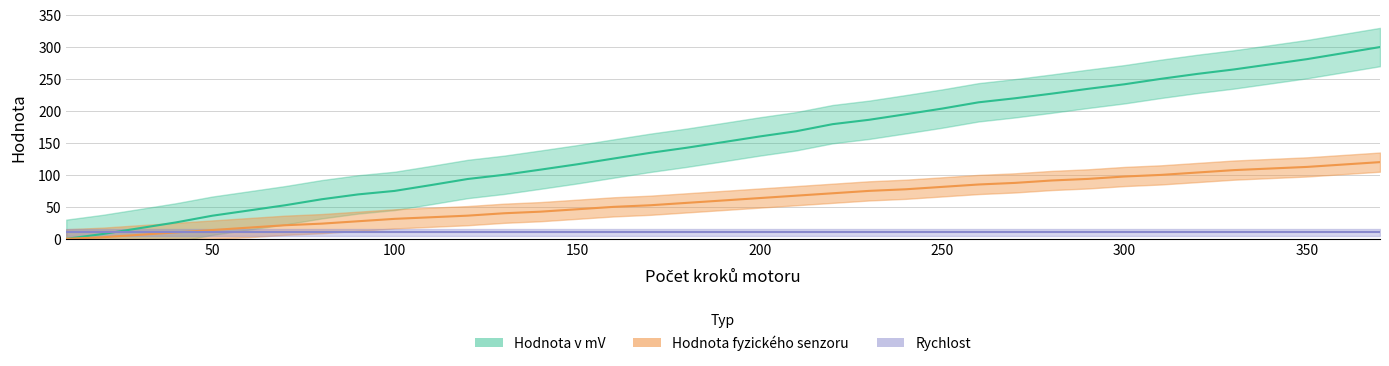

True or false: Hodnota v mV and Hodnota fyzického senzoru cross at least once.

False